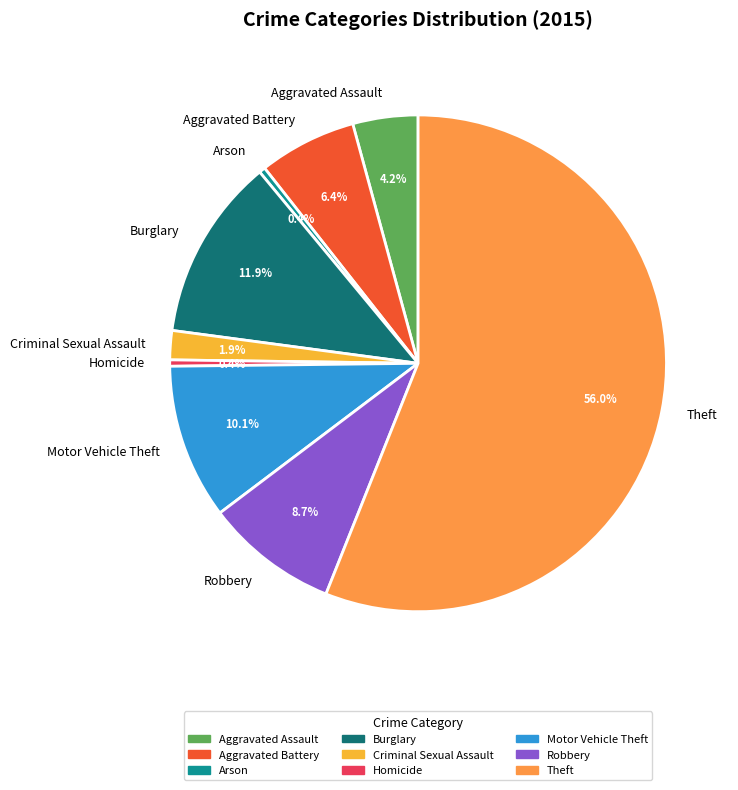

Which slice is the largest?

Theft